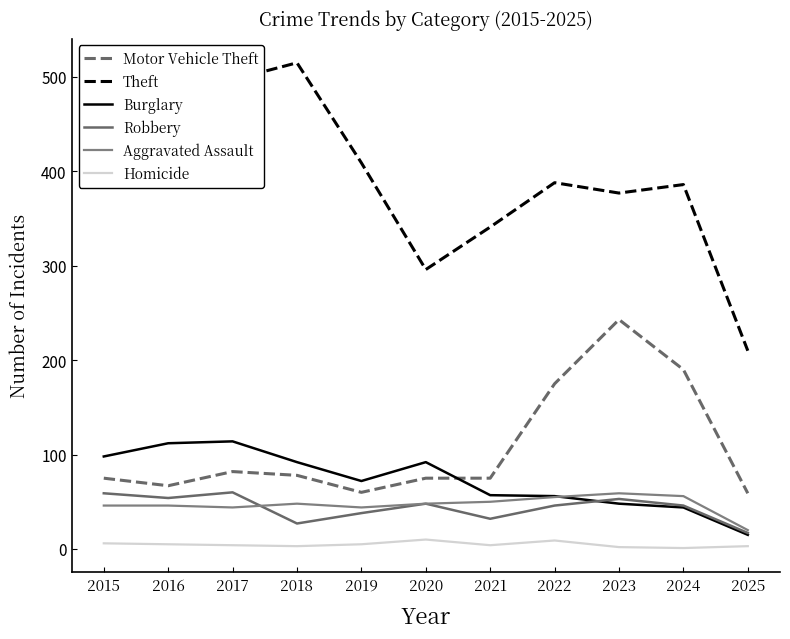

What is the maximum value for Homicide?

10